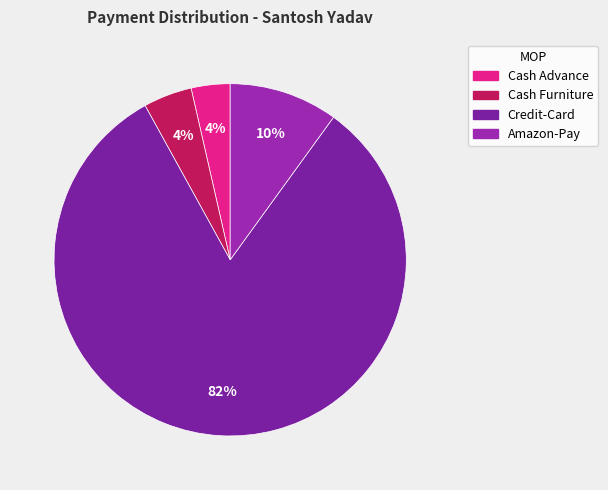

How many segments does this pie chart have?

4